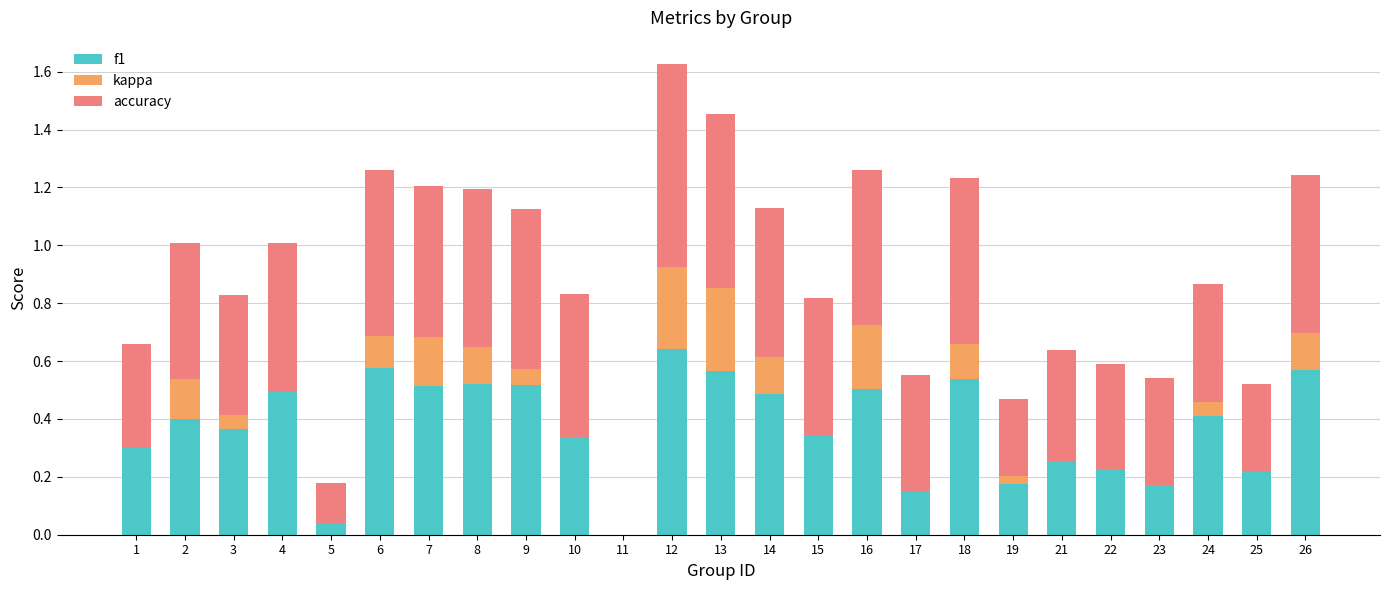

What is the greatest value displayed?

0.7